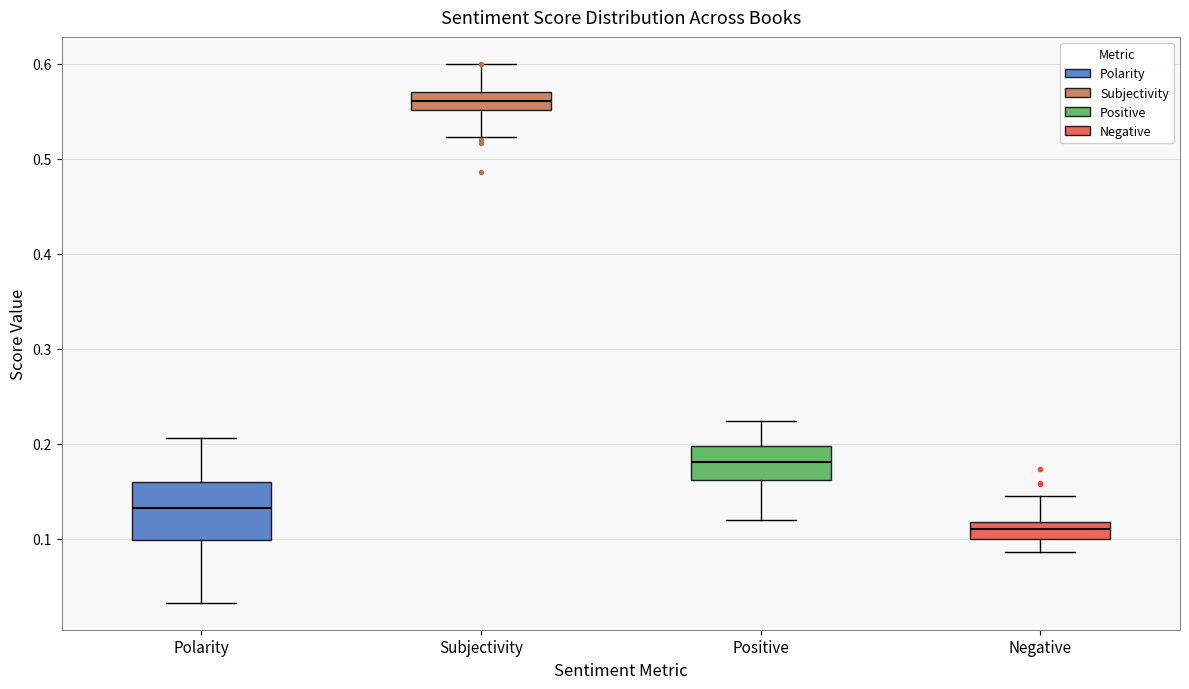

Which box has the lowest median line?

Negative